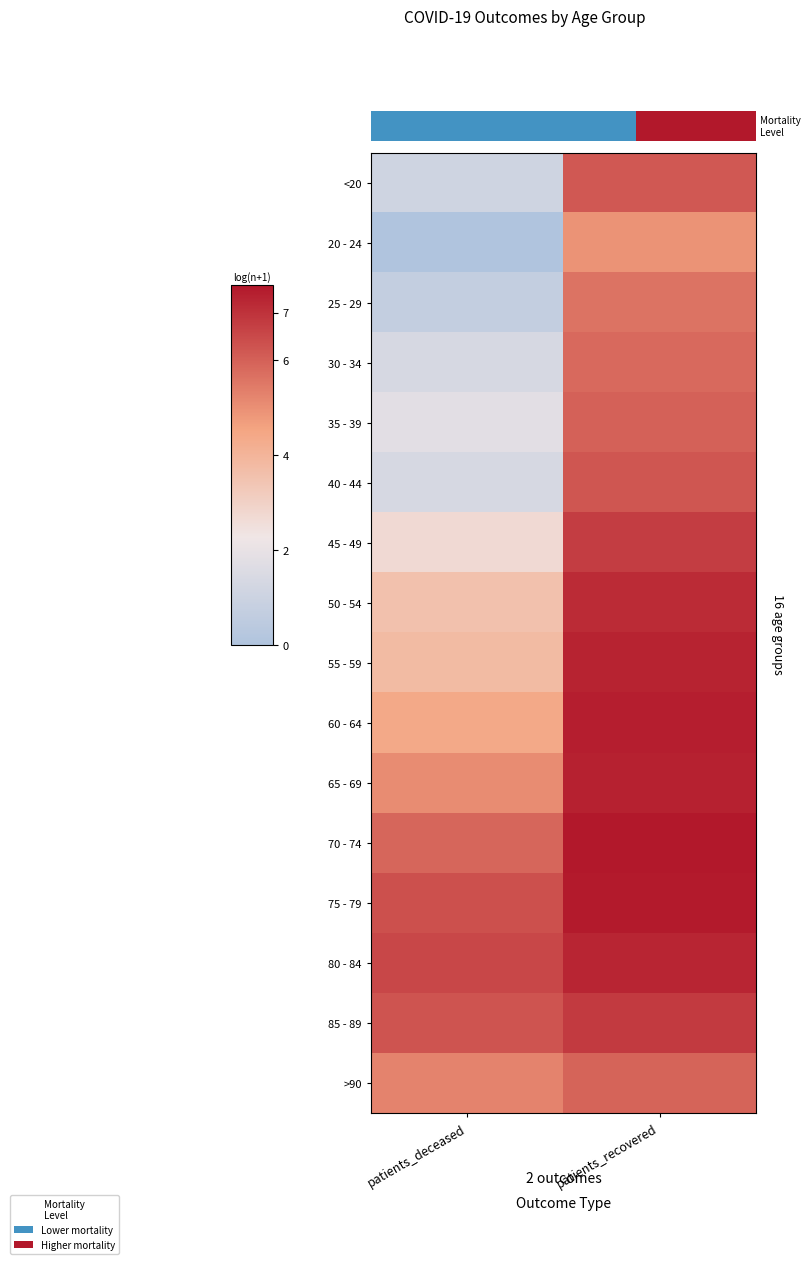

The value of 50 - 54 at patients_recovered is 12.0. True or false?

False